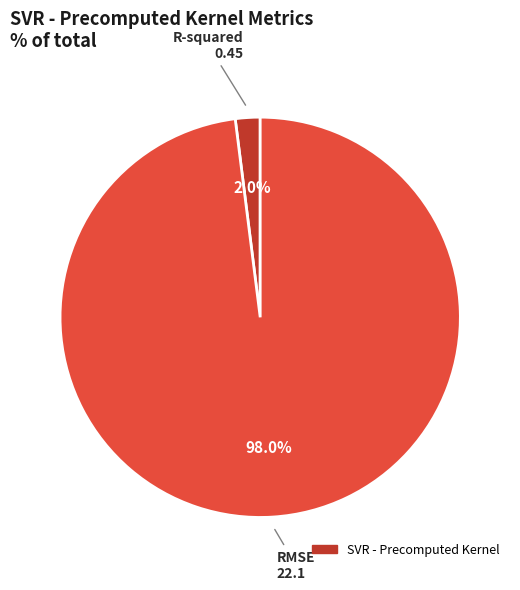

Does any single category account for the majority?

Yes